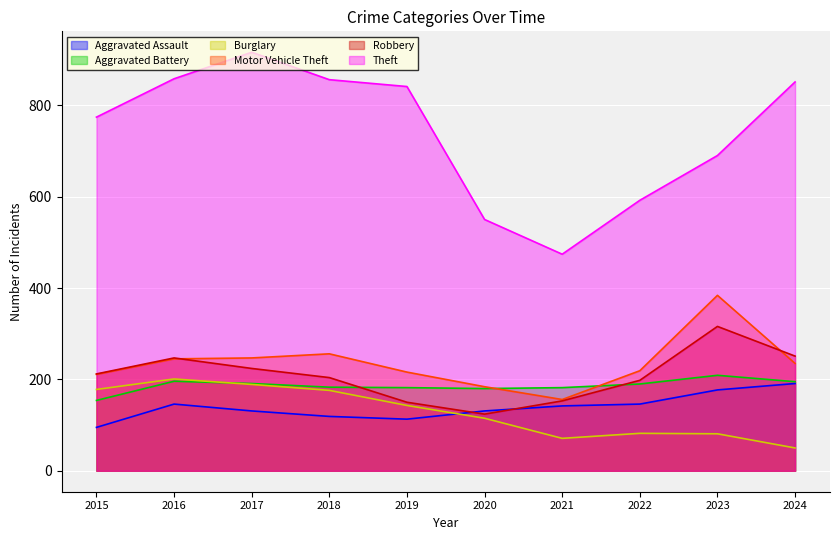

Between 2019 and 2024, which series saw the biggest shift?

Robbery